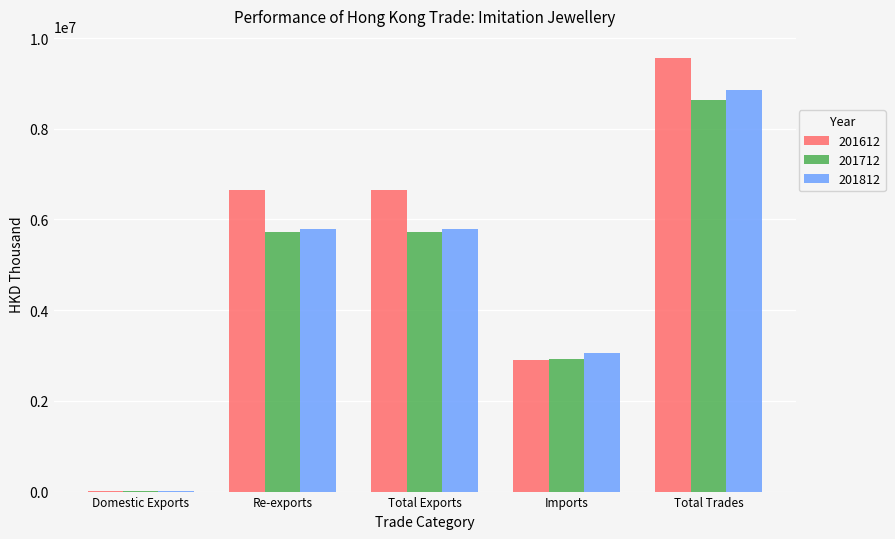

How many data points in 201812 are above 5780496?

3